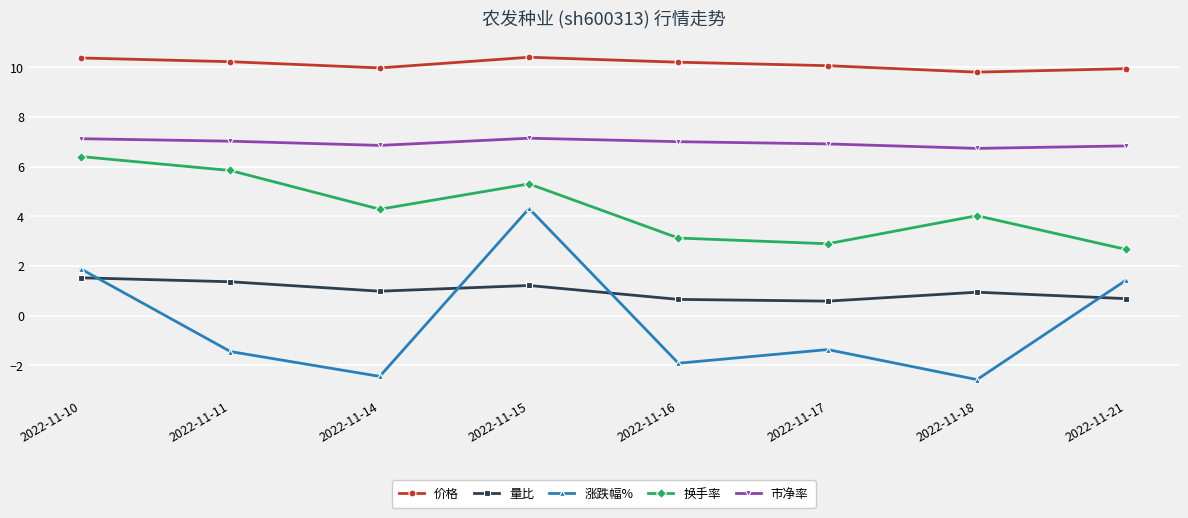

How many data points does each series have?

8